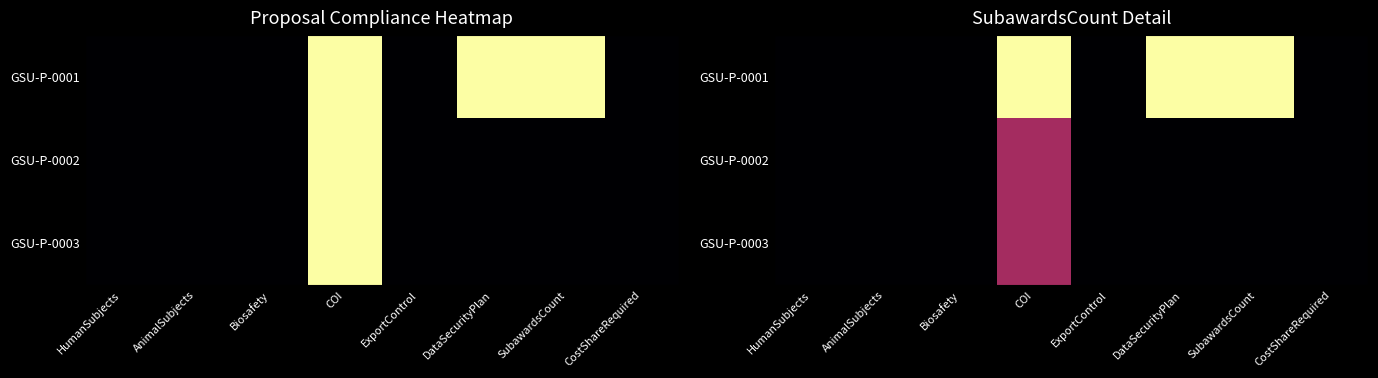

List the series in order of their peak value, lowest first.

GSU-P-0002, GSU-P-0003, GSU-P-0001